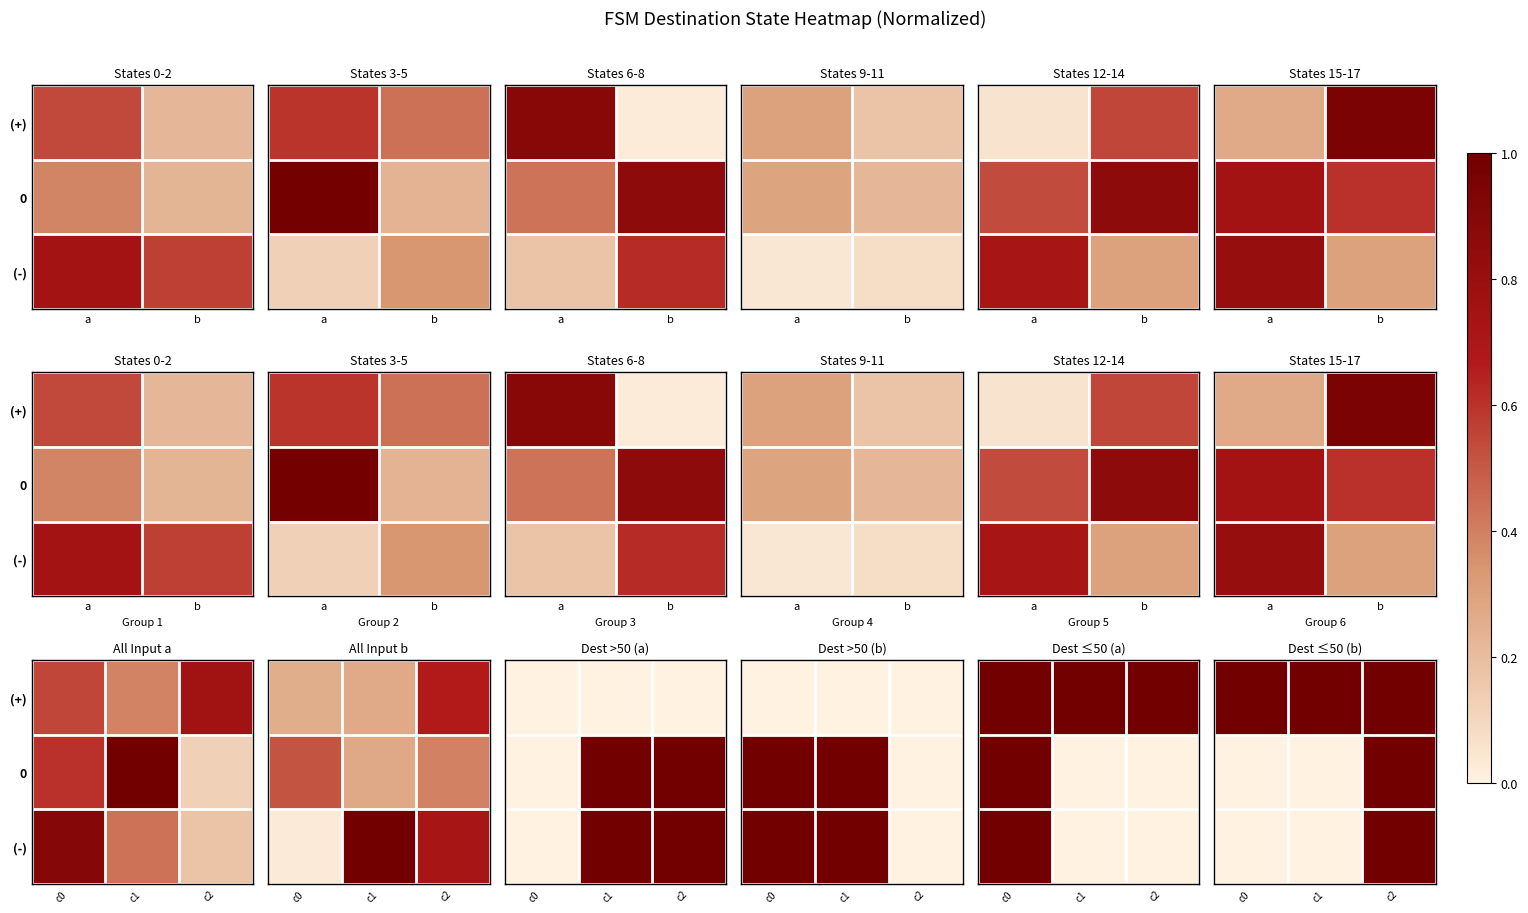

At c1, list the series in order from smallest to largest.

0, (-), (+)